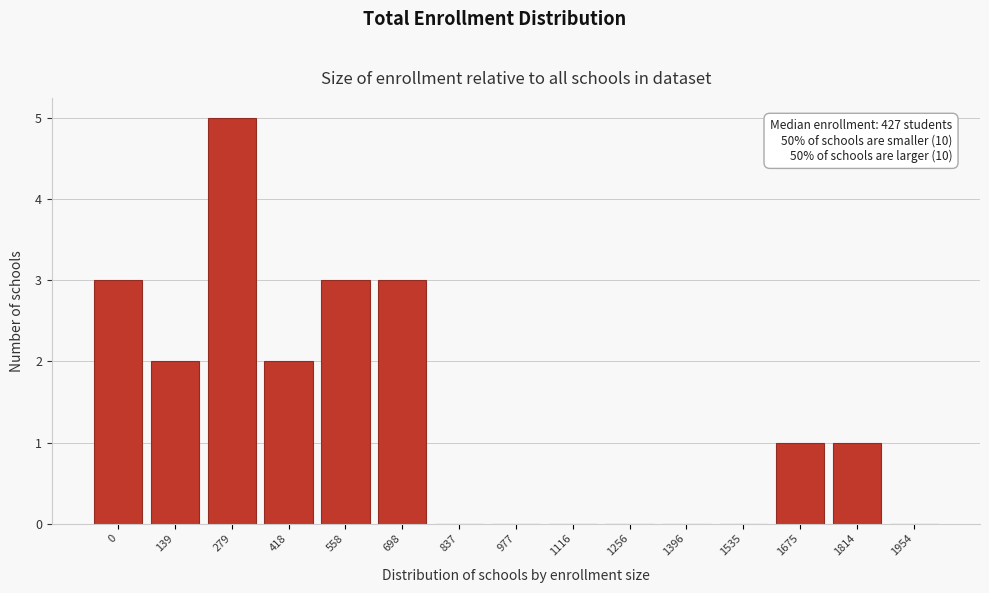

Reading left to right, transcribe all the data shown in this chart.

0=3	139=2	279=5	418=2	558=3	698=3	837=0	977=0	1116=0	1256=0	1396=0	1535=0	1675=1	1814=1	1954=0